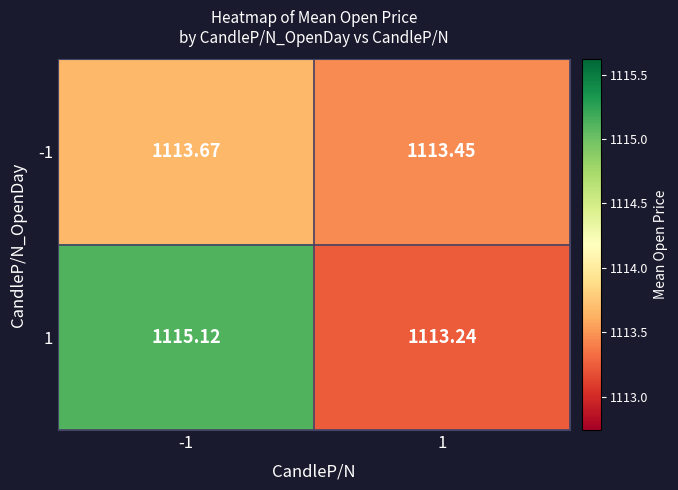

Is the value of -1 at -1 greater than the value of 1 at -1?

No